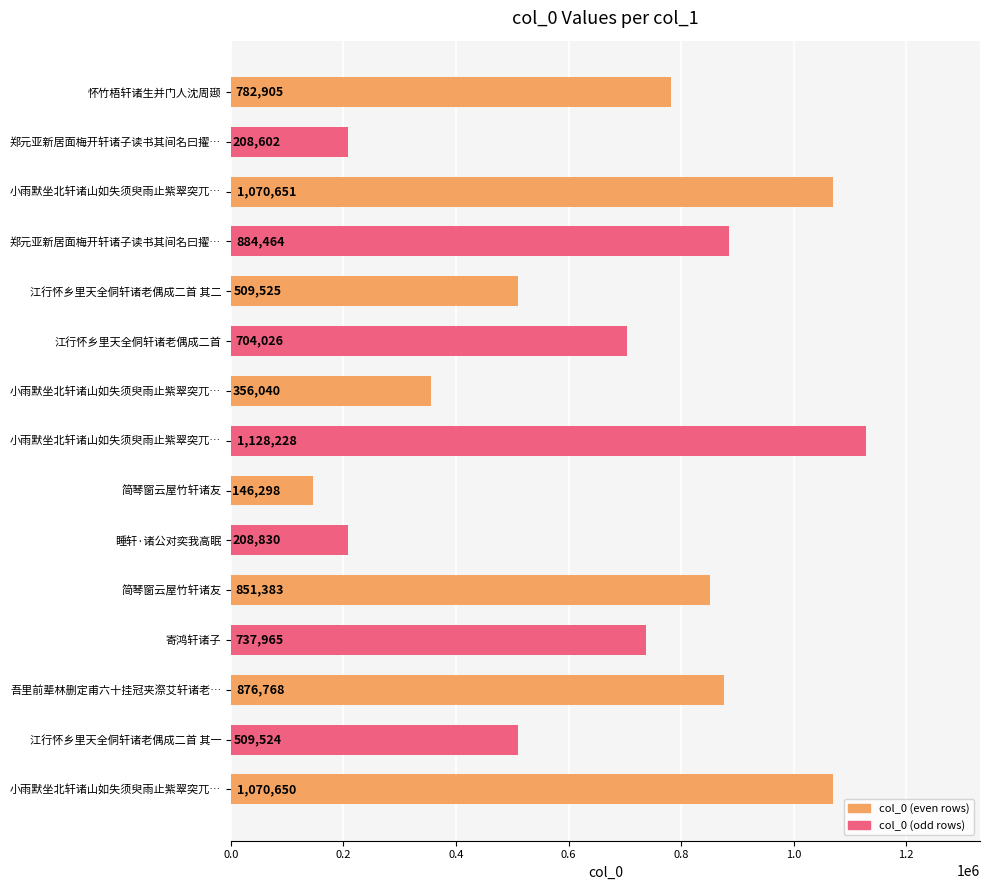

Does the chart contain any negative values?

No